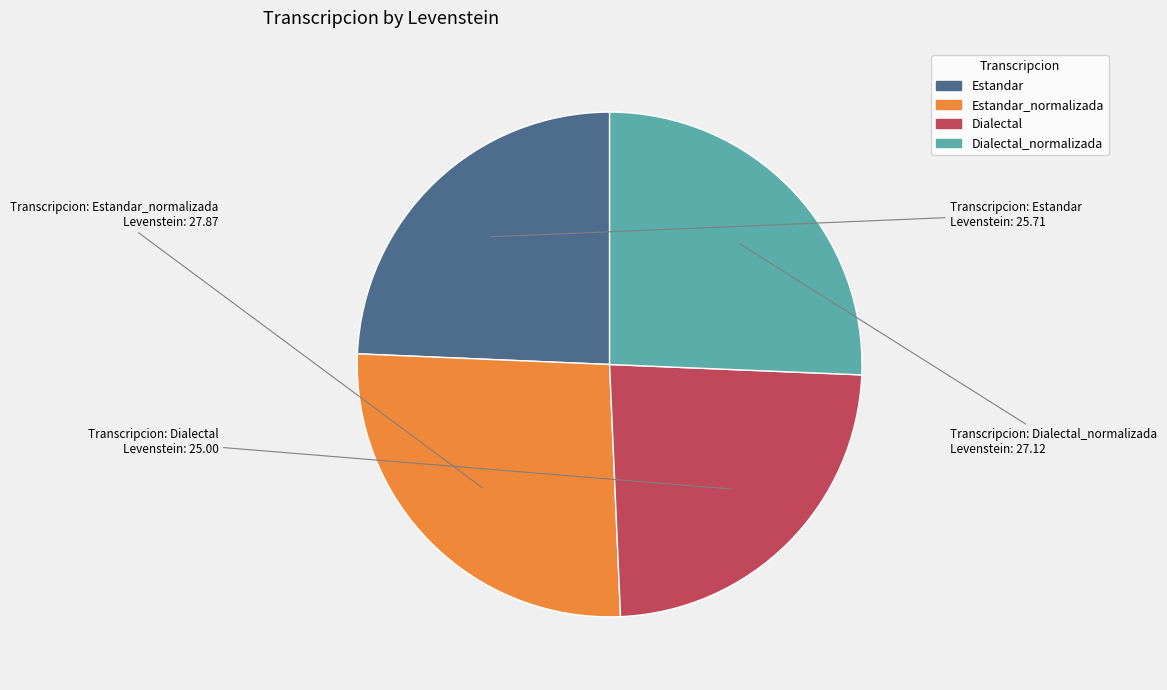

Rank the categories by value from highest to lowest.

Estandar_normalizada, Dialectal_normalizada, Estandar, Dialectal